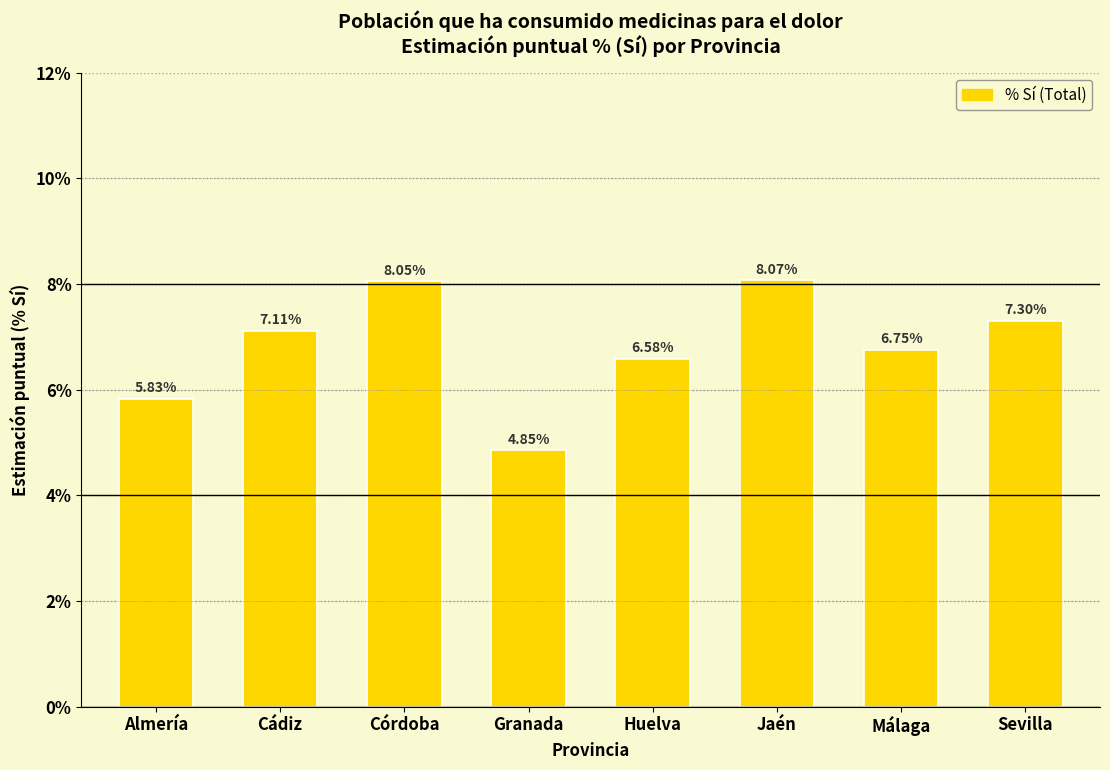

What is the sum of the values at Jaén and Cádiz?

15.2